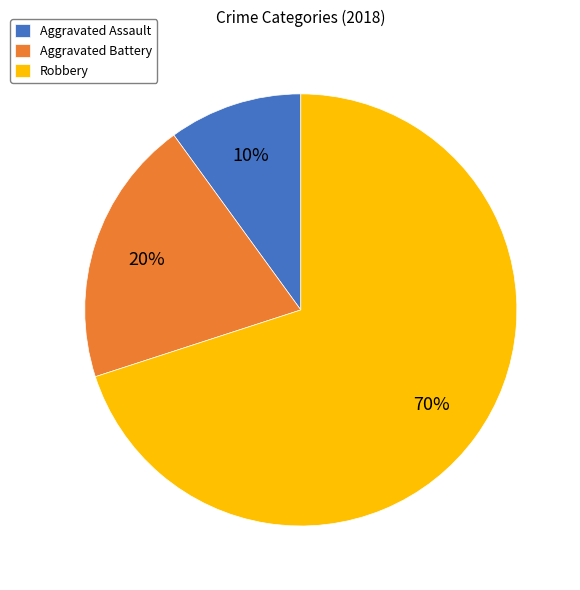

What percentage is the Aggravated Assault slice, to the nearest percent?

10%